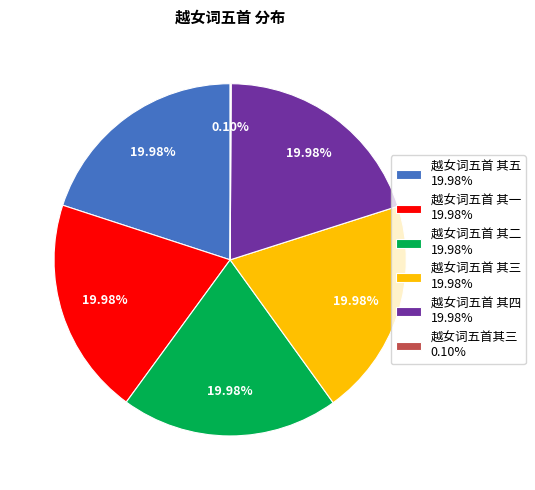

Is 越女词五首 其二 19.98% the majority of the pie?

No